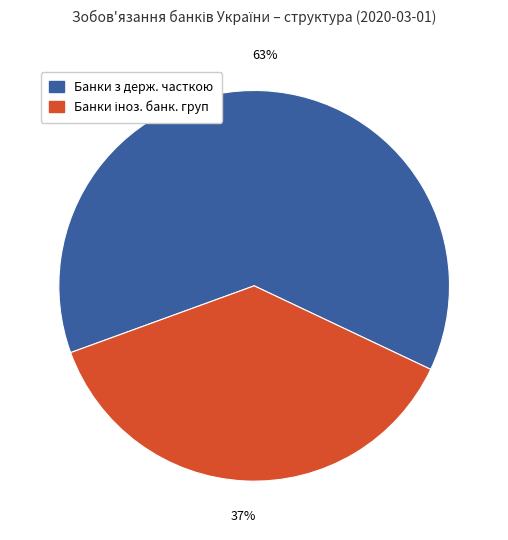

To the nearest percent, what is the average slice percentage?

50%